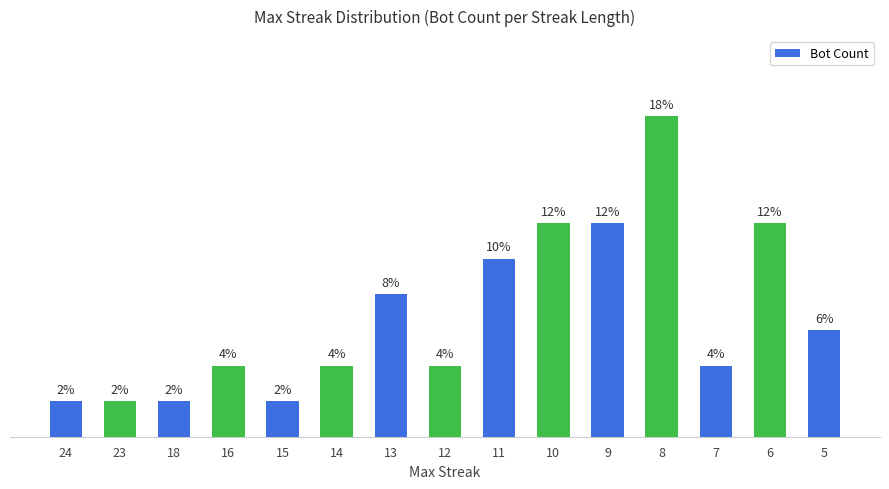

Rank the categories by value from highest to lowest.

8, 10, 9, 6, 11, 13, 5, 16, 14, 12, 7, 24, 23, 18, 15